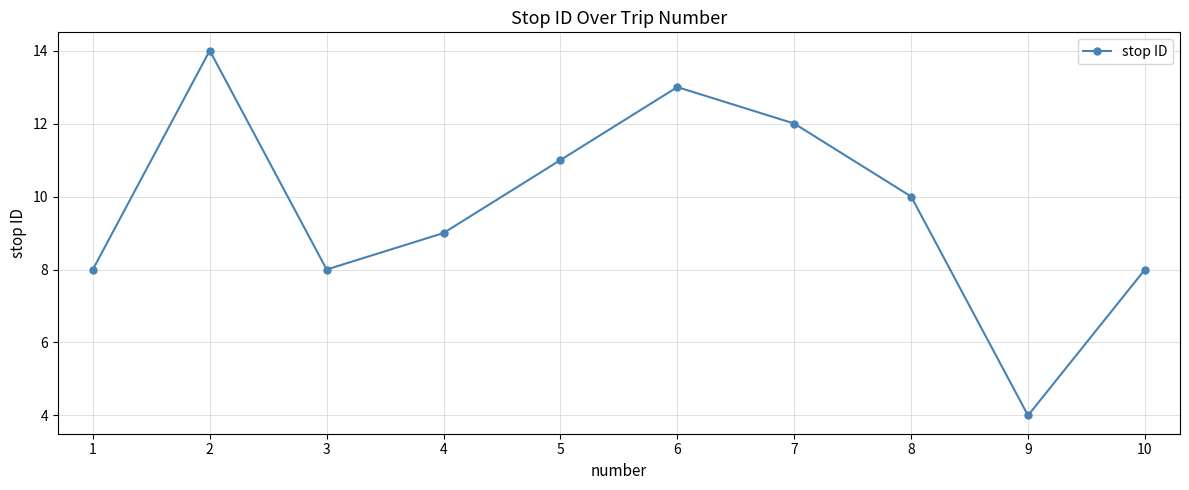

True or false: the data shows 2 at 9.

False